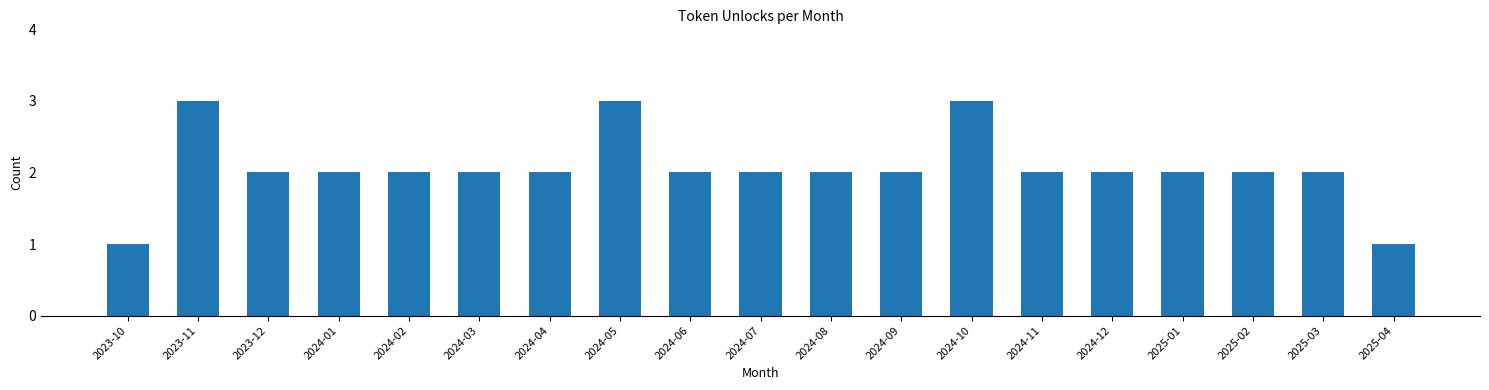

Reading right to left, what are all the values shown in this chart?

2025-04=1	2025-03=2	2025-02=2	2025-01=2	2024-12=2	2024-11=2	2024-10=3	2024-09=2	2024-08=2	2024-07=2	2024-06=2	2024-05=3	2024-04=2	2024-03=2	2024-02=2	2024-01=2	2023-12=2	2023-11=3	2023-10=1